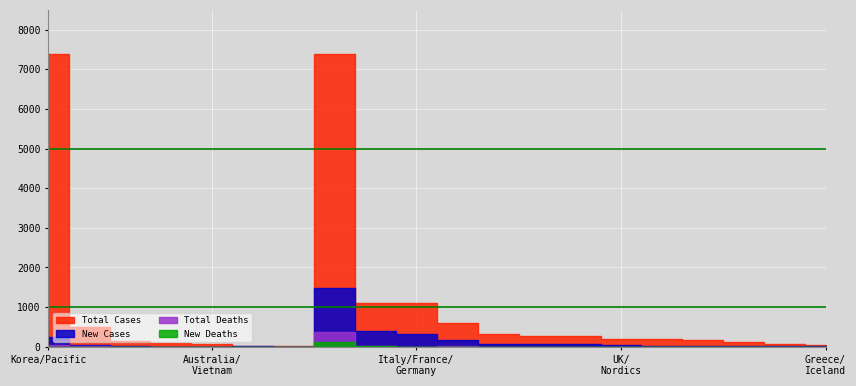

Count the number of data series in this chart.

4